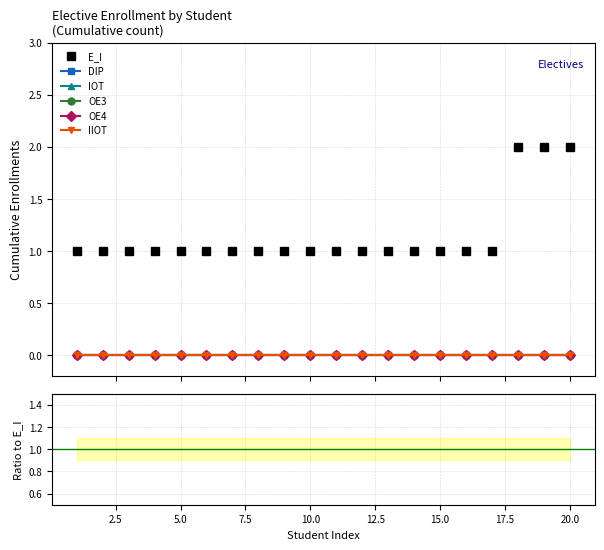

Is the value of OE3 at 16 greater than the value of IOT at 0.0?

No